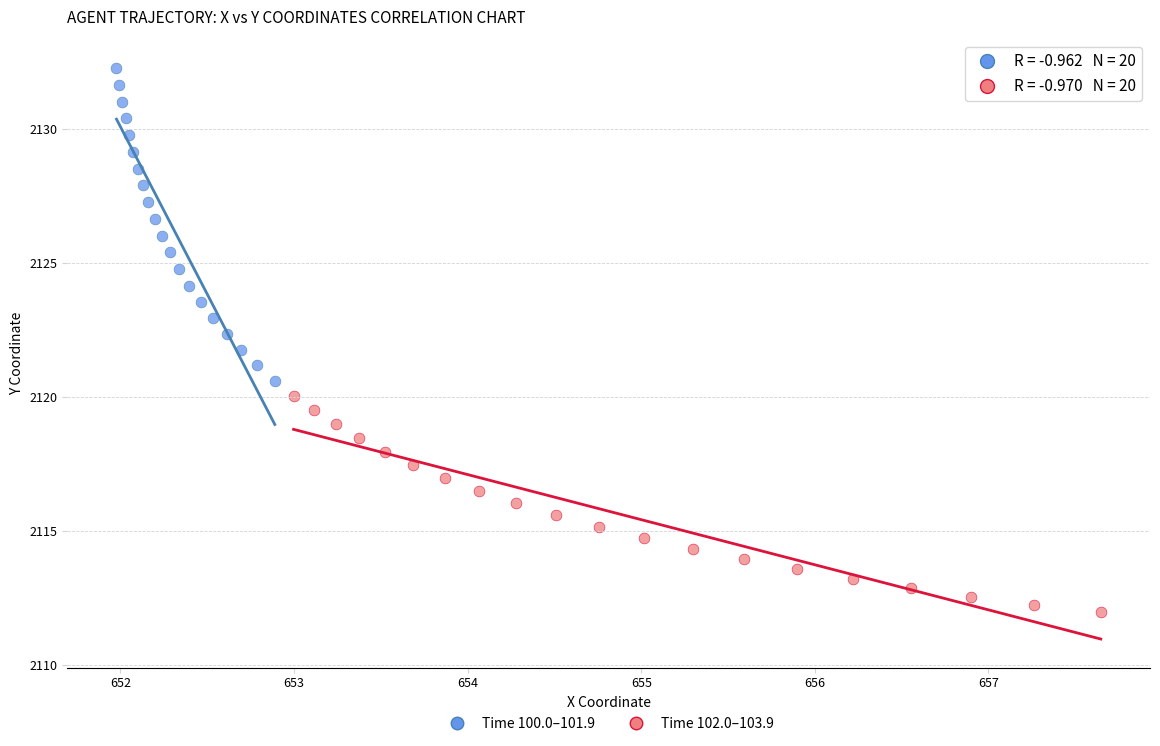

Which series reaches the maximum Y coordinate?

Time 100.0–101.9